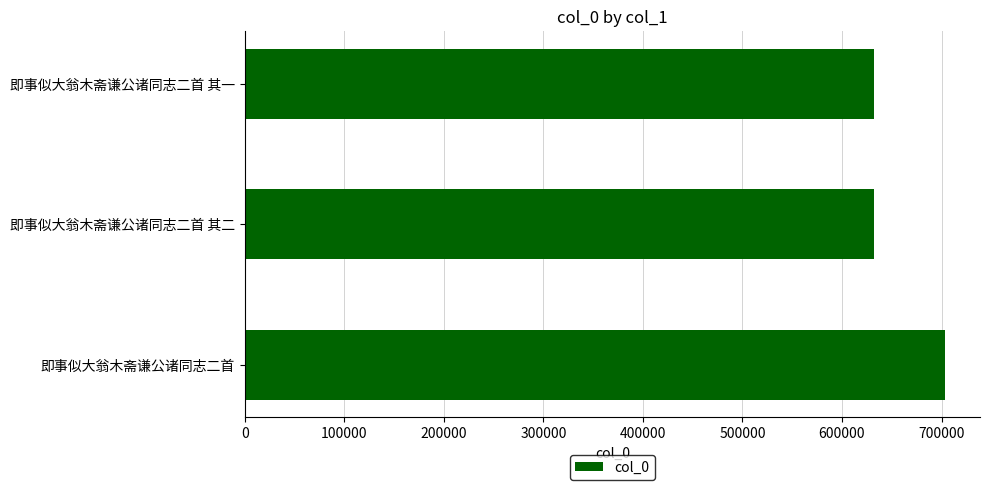

What is the minimum value shown in the chart?

632590